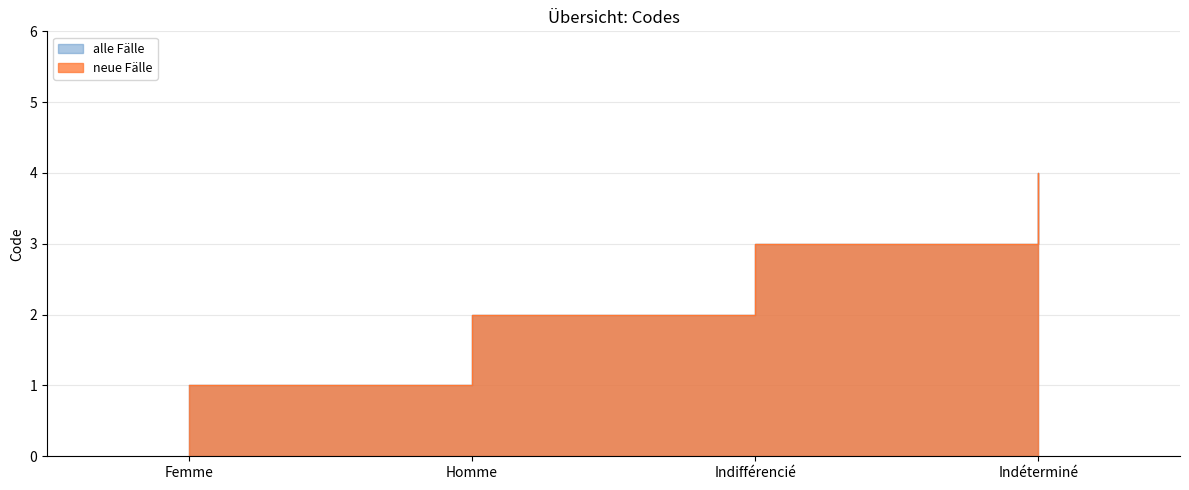

What are all the series names shown in the legend?

alle Fälle, neue Fälle